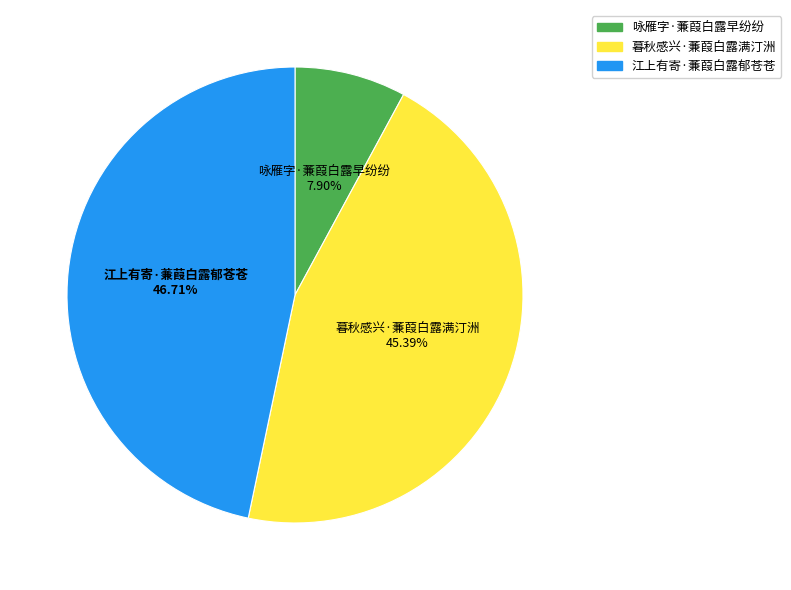

What is the total percentage of 咏雁字·蒹葭白露早纷纷 and 暮秋感兴·蒹葭白露满汀洲?

53.3%